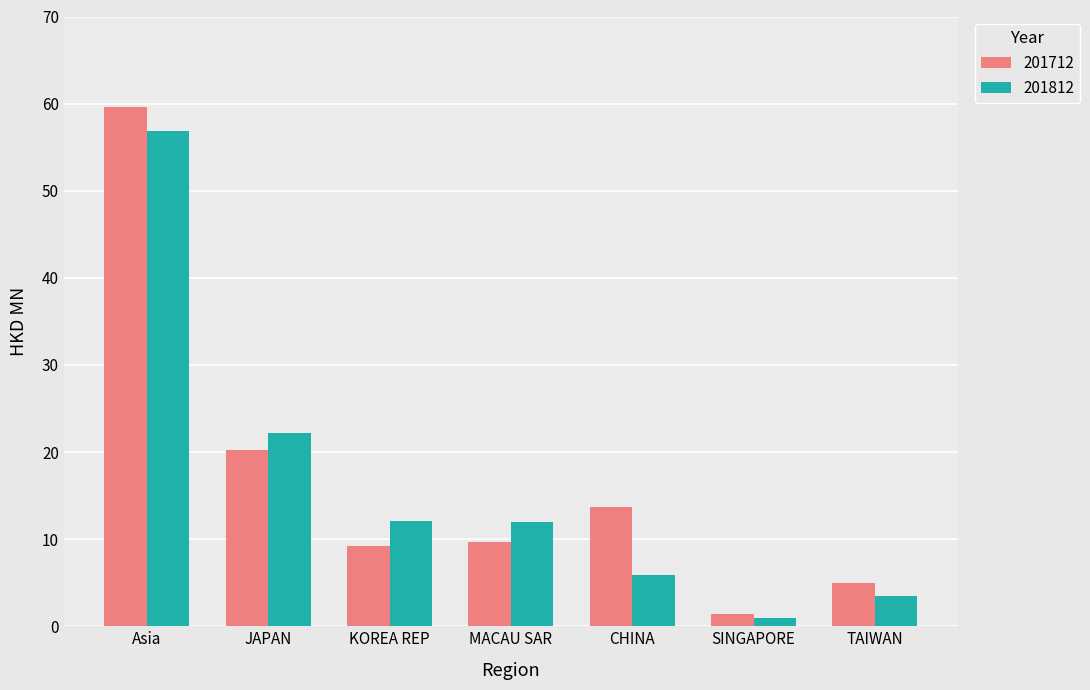

Which series has the largest total across all categories?

201712